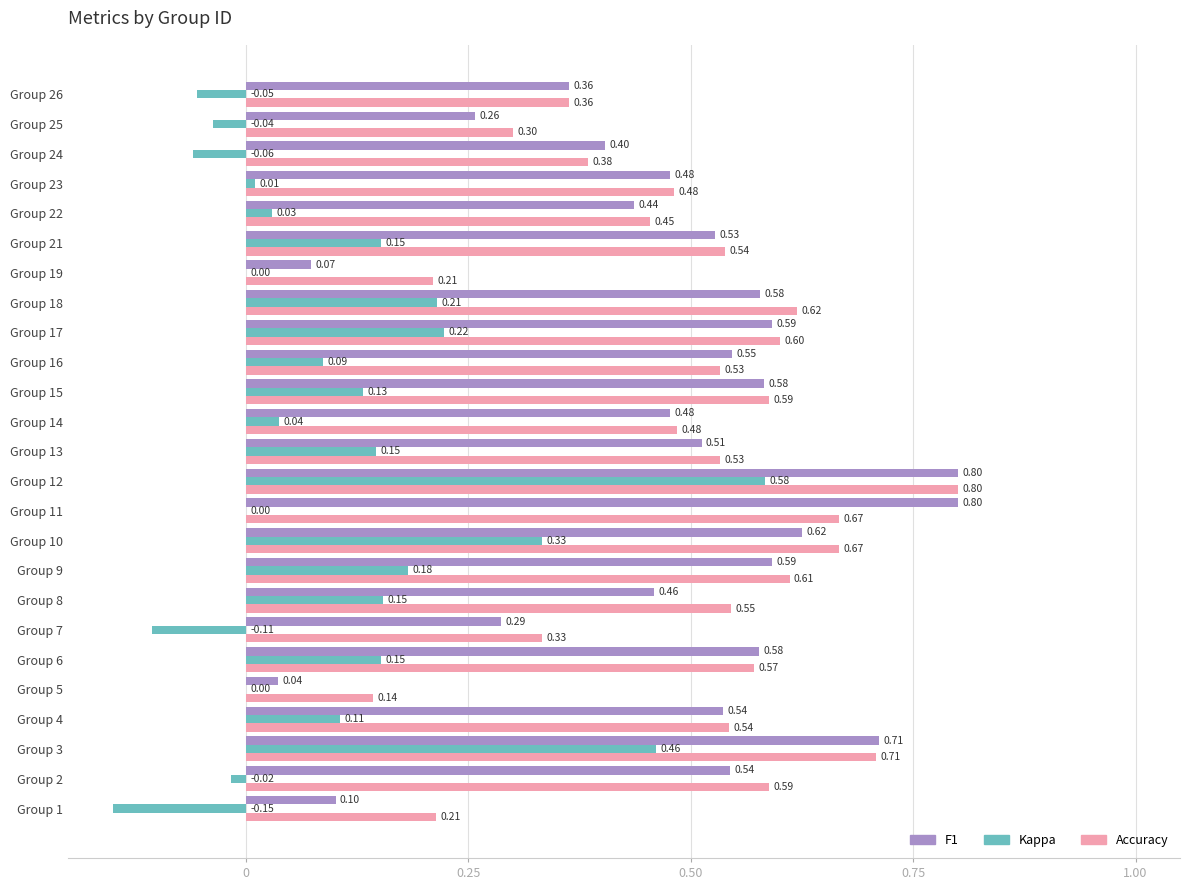

At which category is the sum across all series the highest?

Group 12